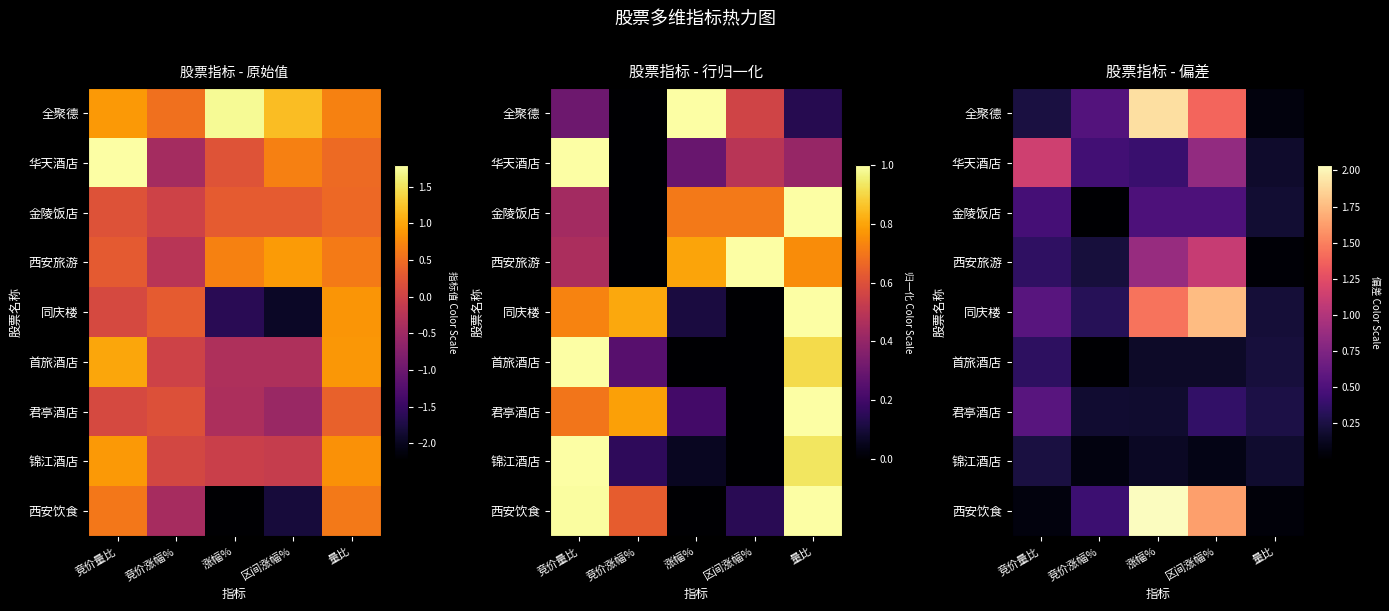

Which series has the largest range (max minus min)?

西安饮食